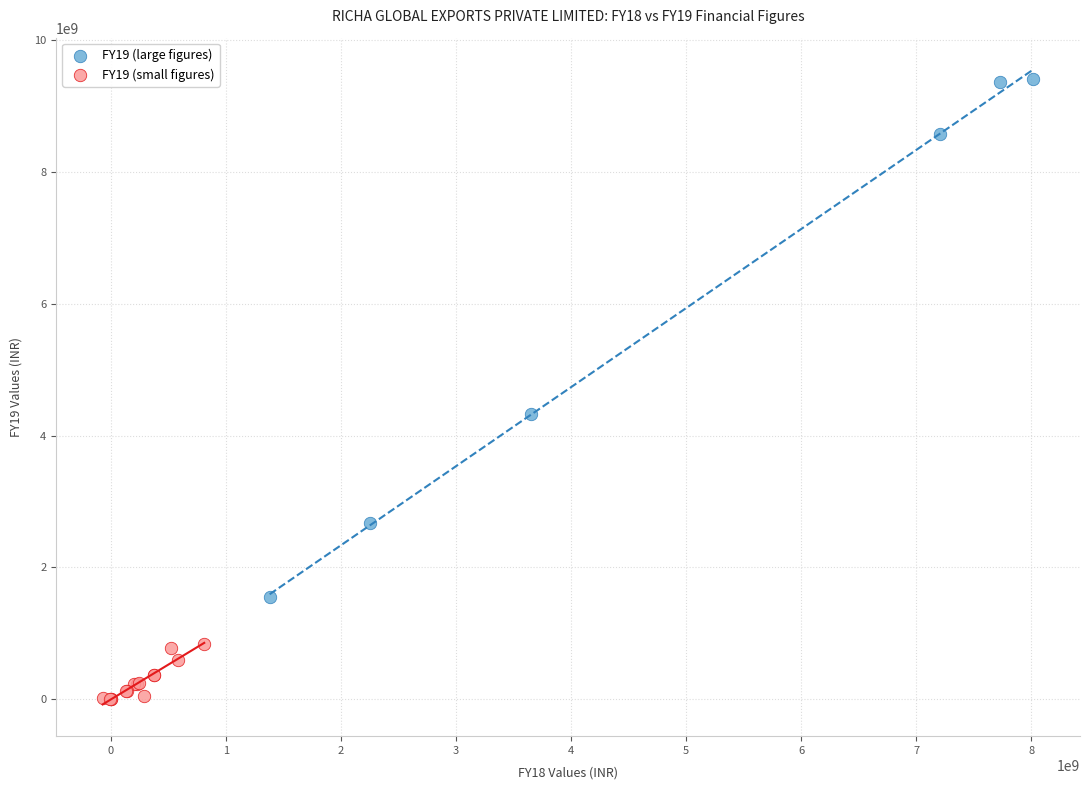

Which series reaches the minimum Y coordinate?

FY19 (small figures)